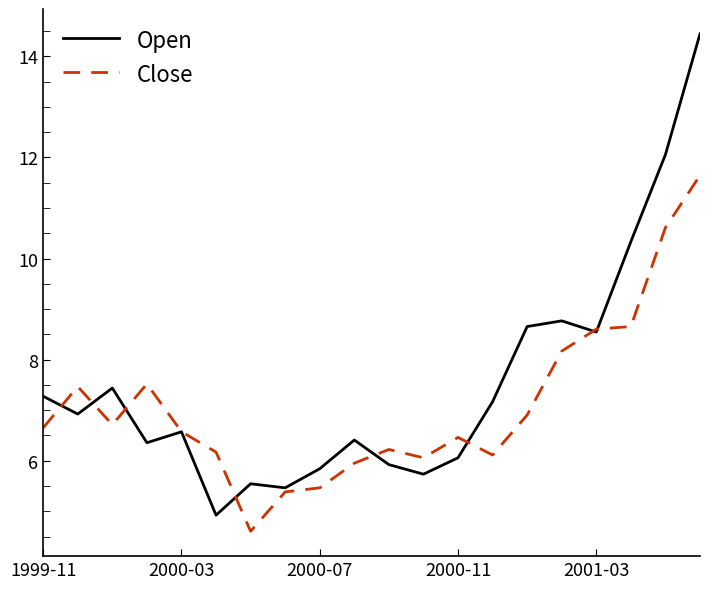

Which series has the largest range (max minus min)?

Open